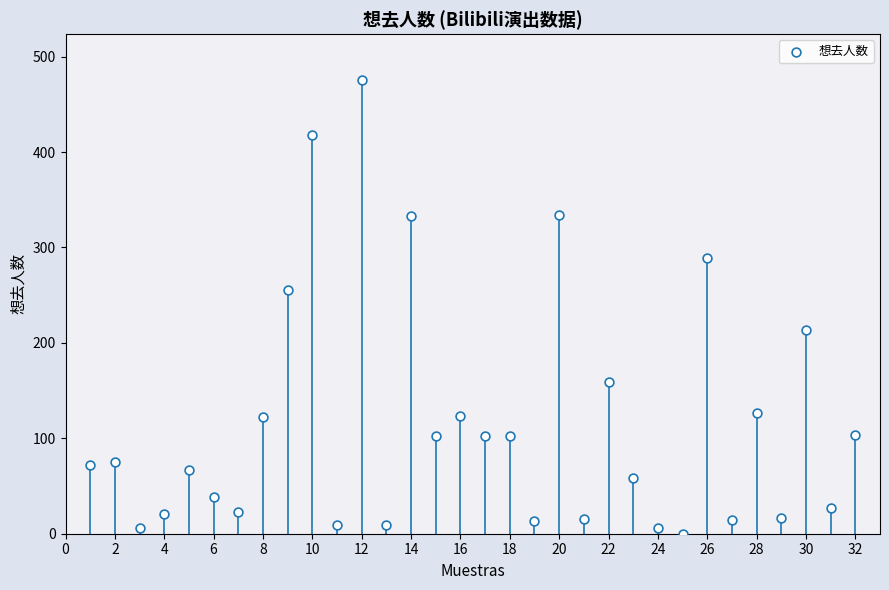

What Y value in the scatter plot is closest to 238?

255